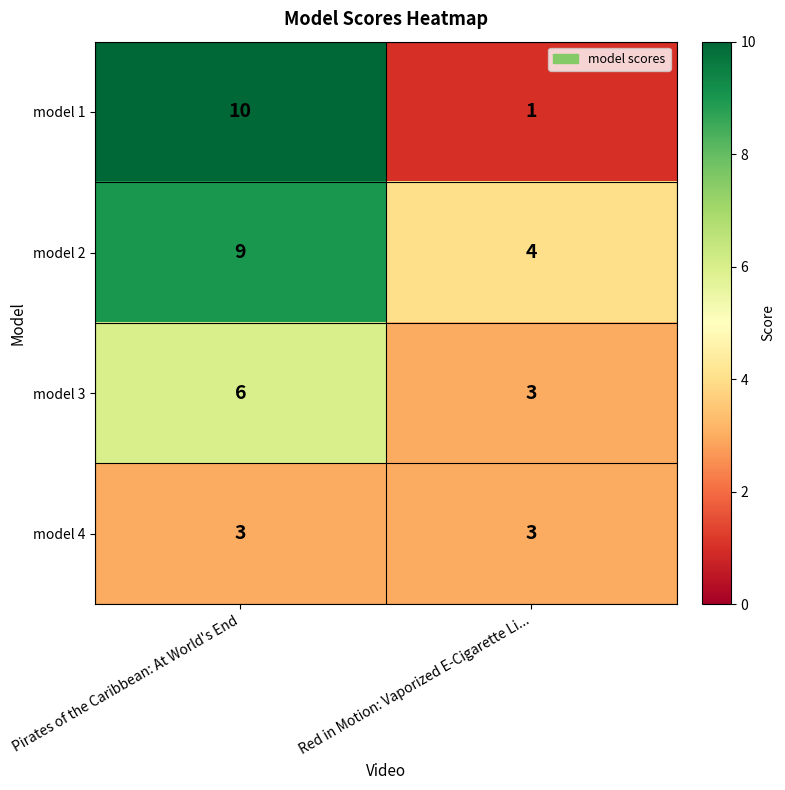

Reading right to left, extract all data points from this chart.

model 1: 1	10
model 2: 4	9
model 3: 3	6
model 4: 3	3